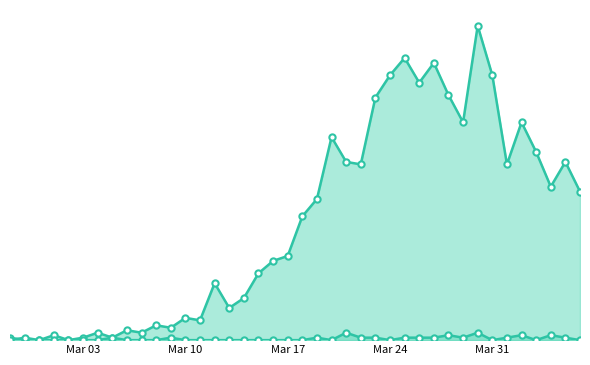

What is the difference between the second highest and second lowest values in the not-confirmed series?

3